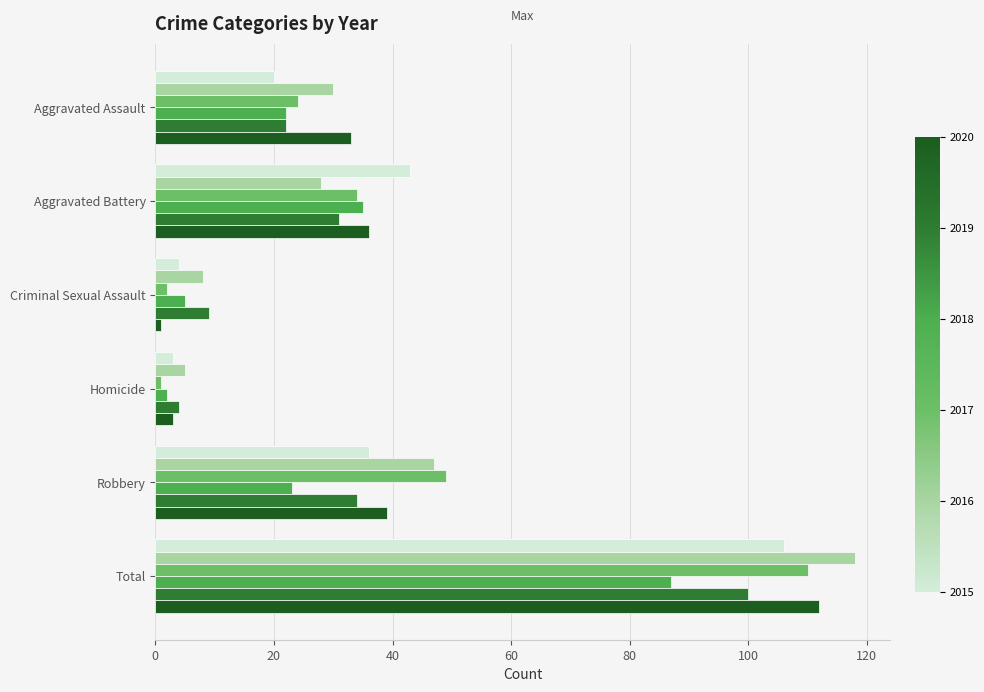

What is the difference between the highest and lowest values at Aggravated Battery?

15